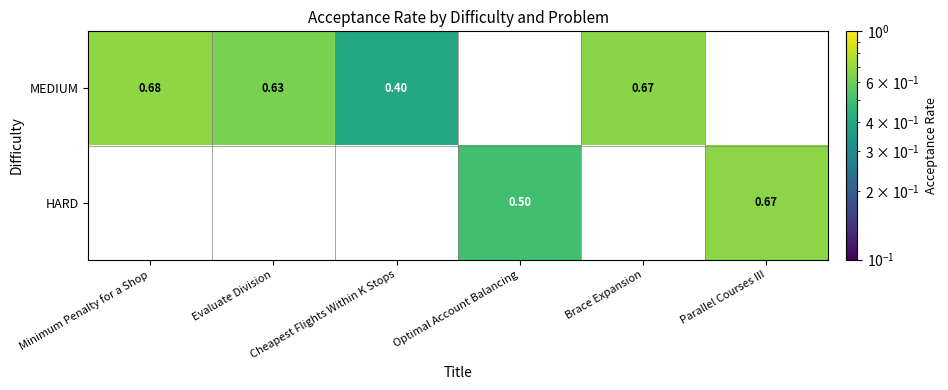

At how many categories does at least one series exceed 0?

6